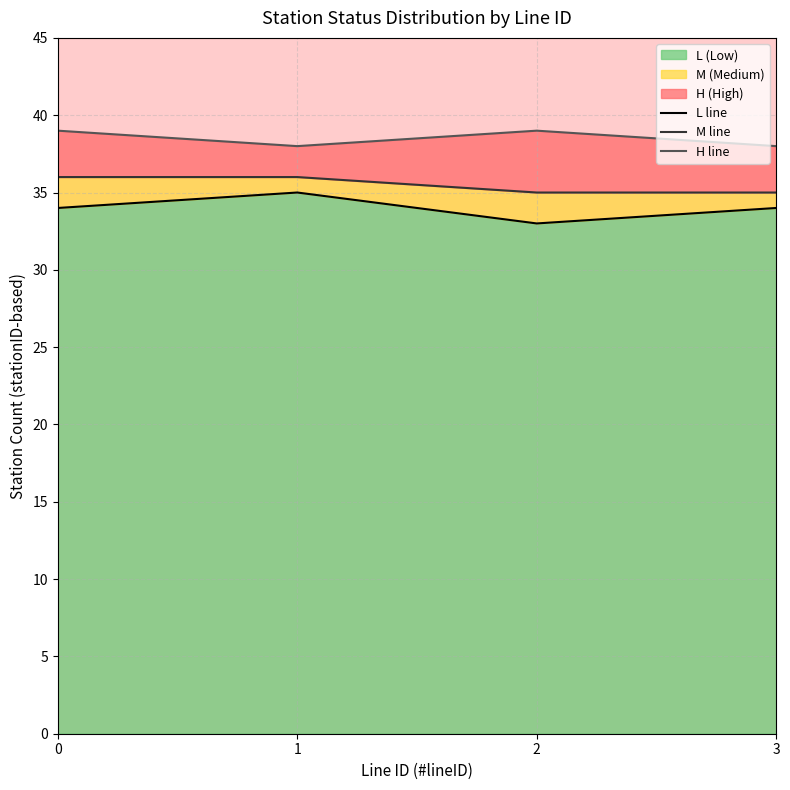

How many lines are shown in the chart?

3